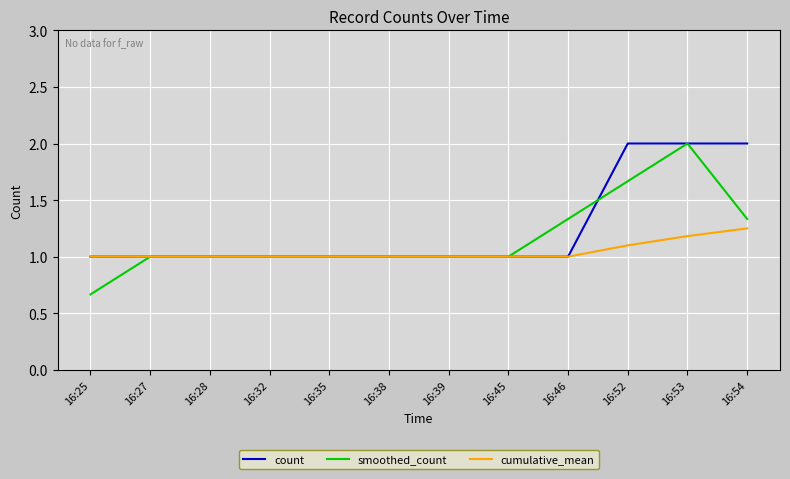

Between 16:39 and 16:54, which series saw the biggest shift?

count